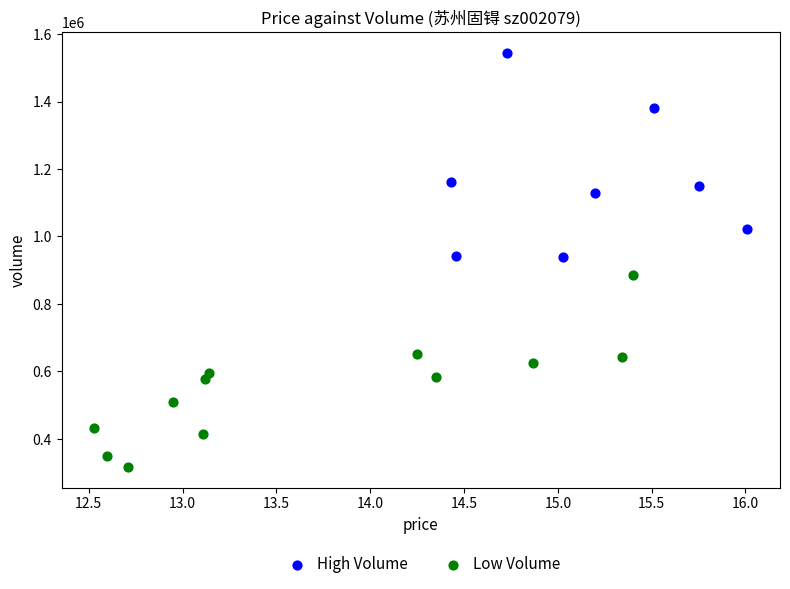

Which series reaches the maximum Y coordinate?

High Volume